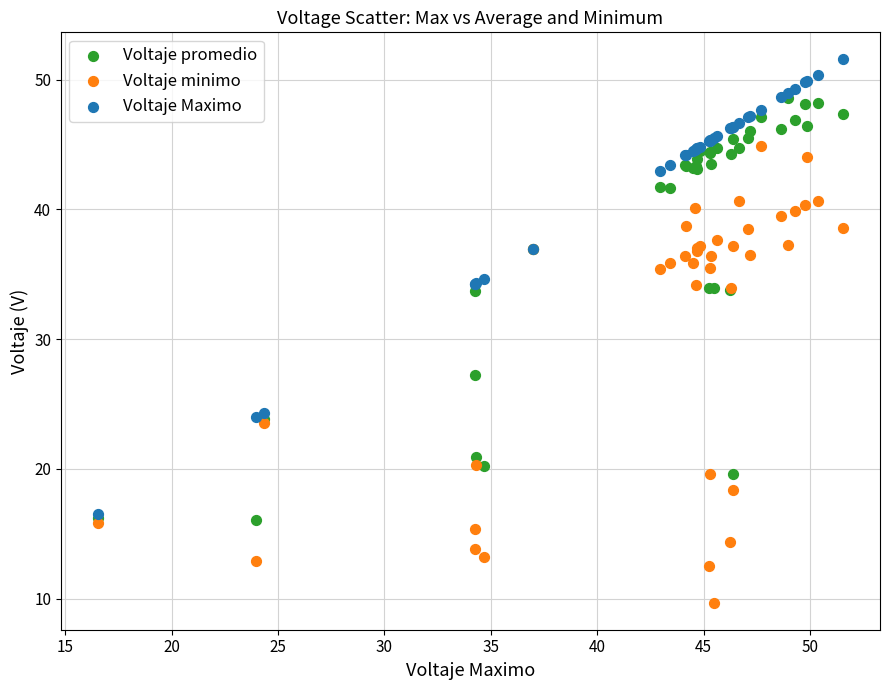

Across all series, what Y value is closest to 30?

27.3